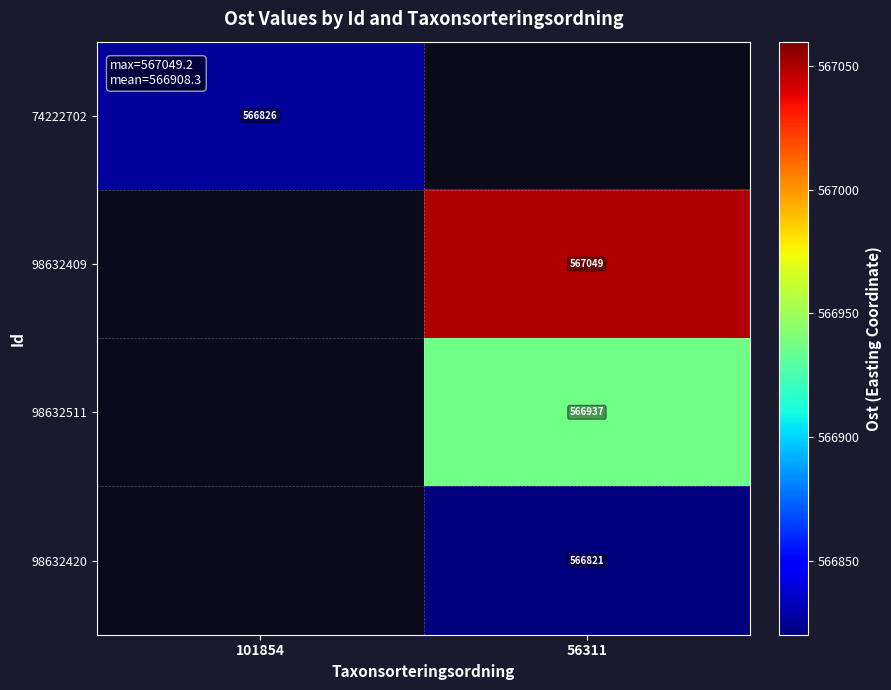

The value of 74222702 at 101854 is 1013818. True or false?

False